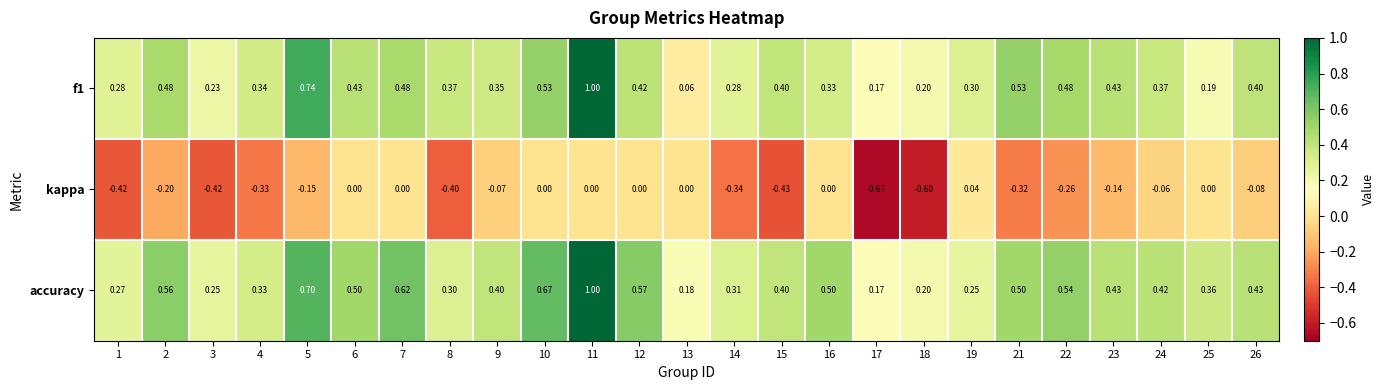

Which series has the largest total across all categories?

accuracy